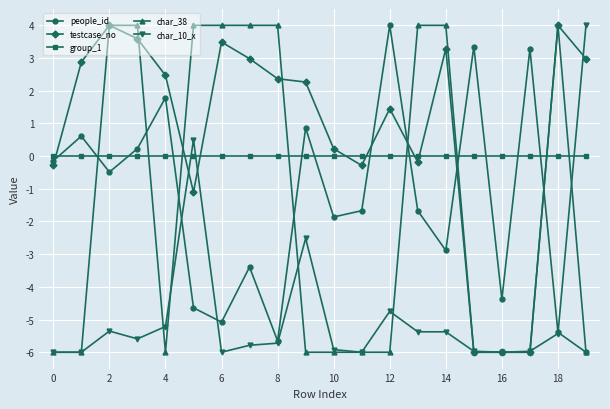

Which series ends up on top after the final intersection of char_10_x and group_1?

char_10_x